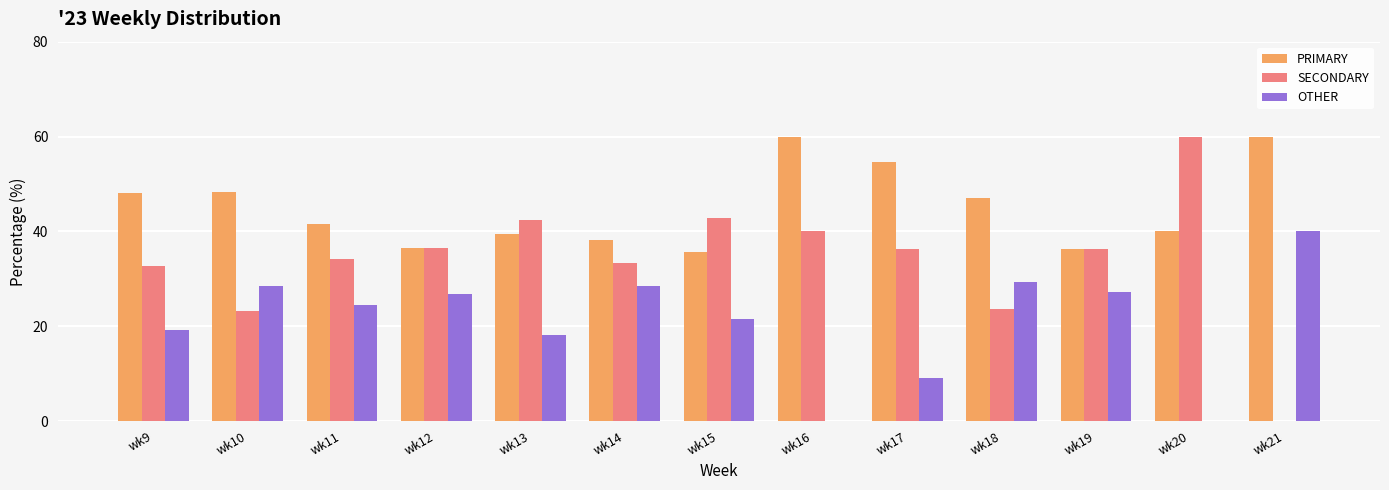

Which series has the largest total across all categories?

PRIMARY